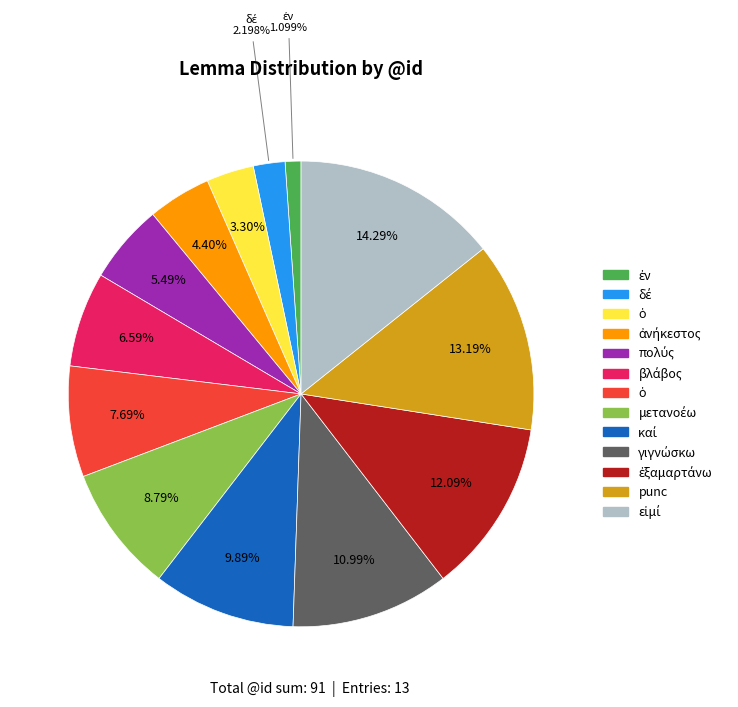

Is there any slice that represents more than half of the pie?

No